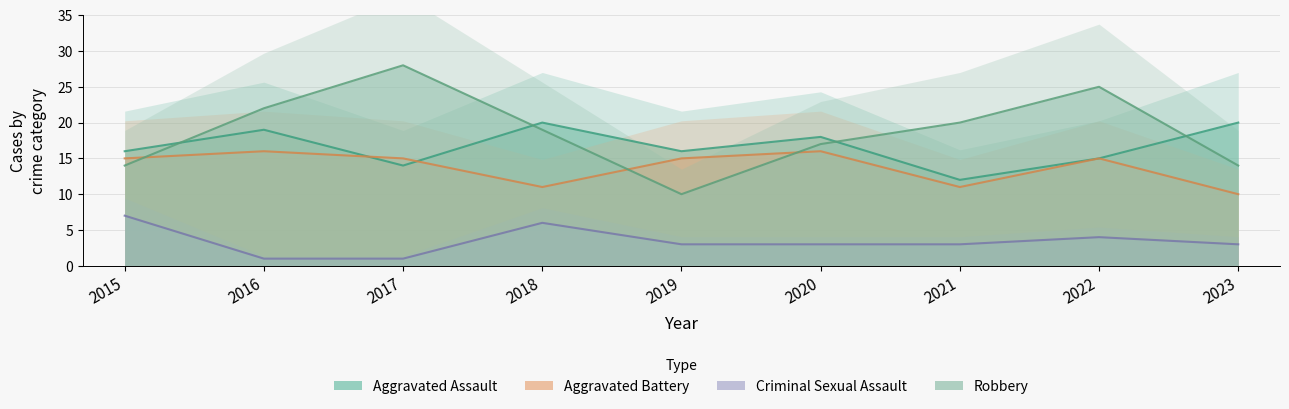

Is it true that Criminal Sexual Assault equals 5 at 2023?

False